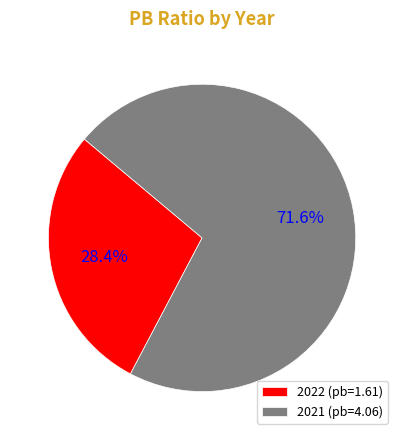

True or false: 2021 accounts for 77% of the total.

False